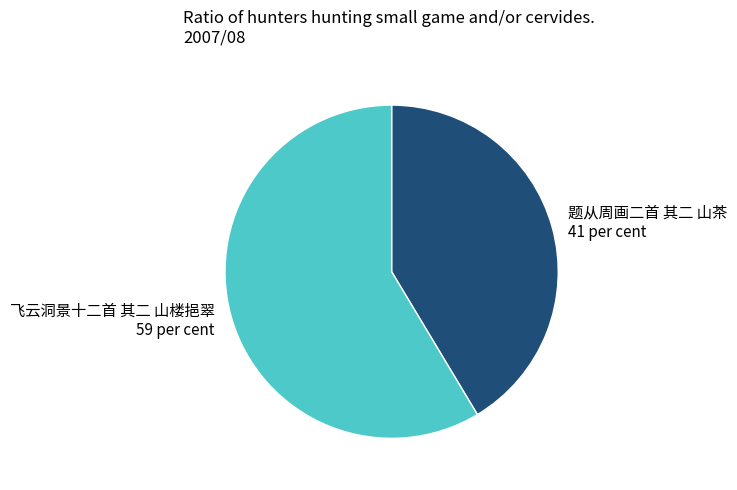

The 题从周画二首 其二 山茶 slice represents 31% of the pie. True or false?

False